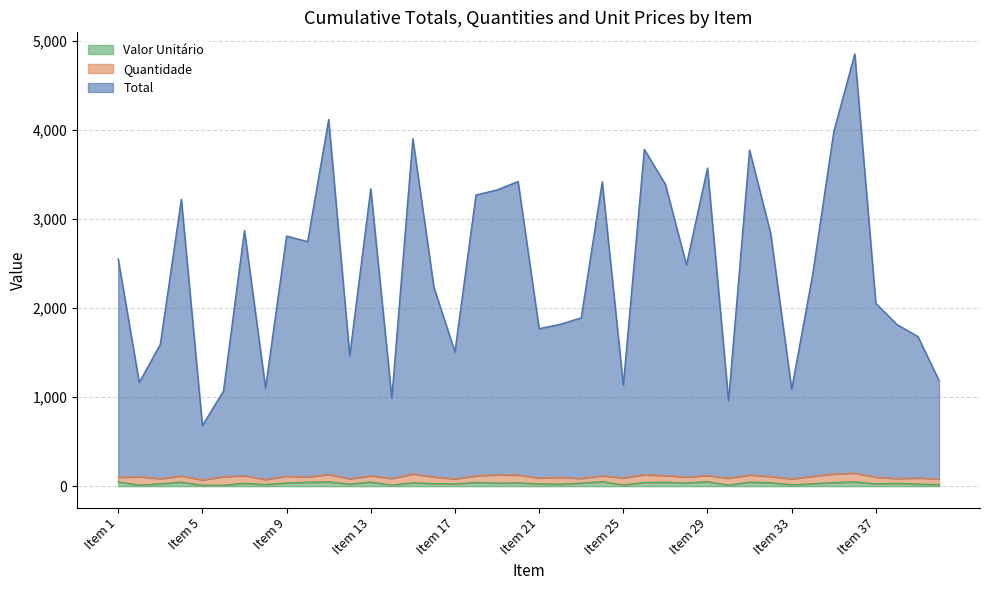

In Total, how many points are lower than both neighbors (excluding endpoints)?

12